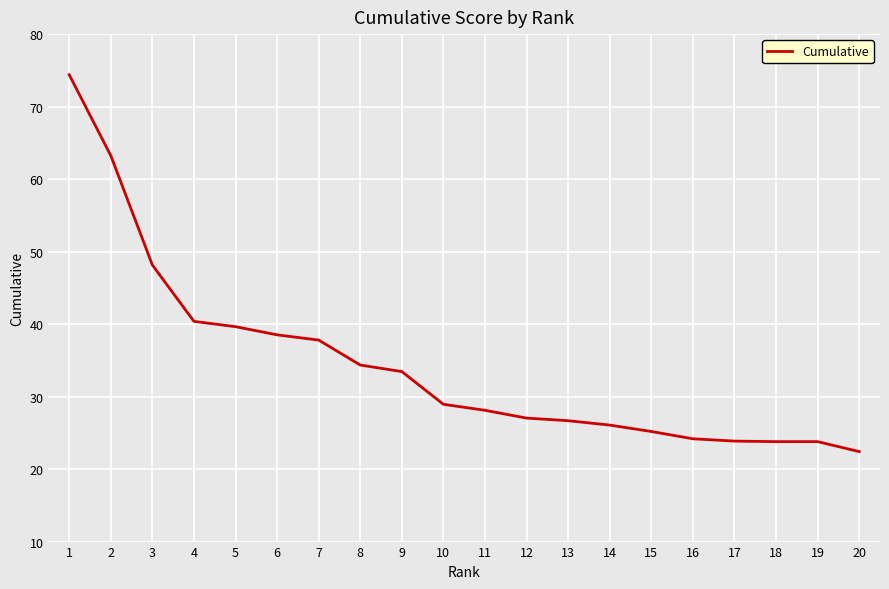

Which has a higher value, 11 or 3?

3